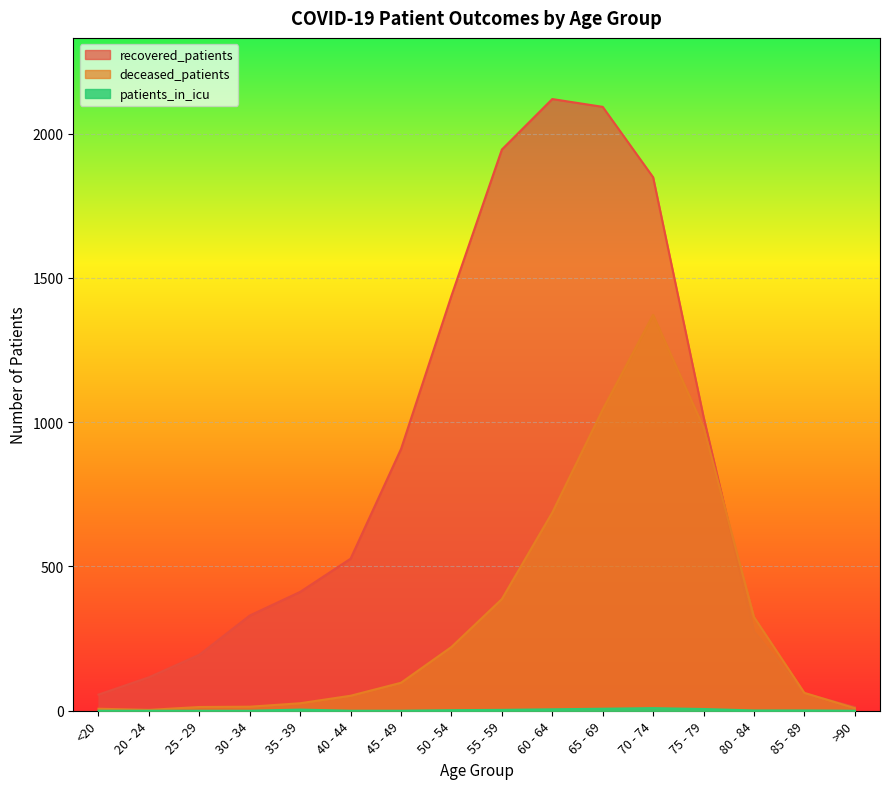

True or false: patients_in_icu and recovered_patients intersect in this chart.

False